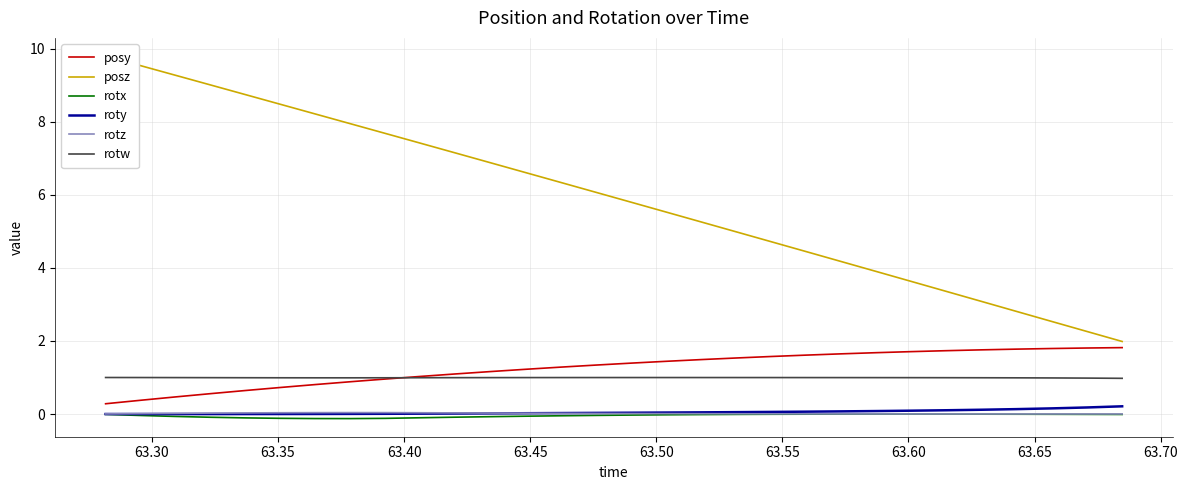

Which series has the widest spread of values?

posz